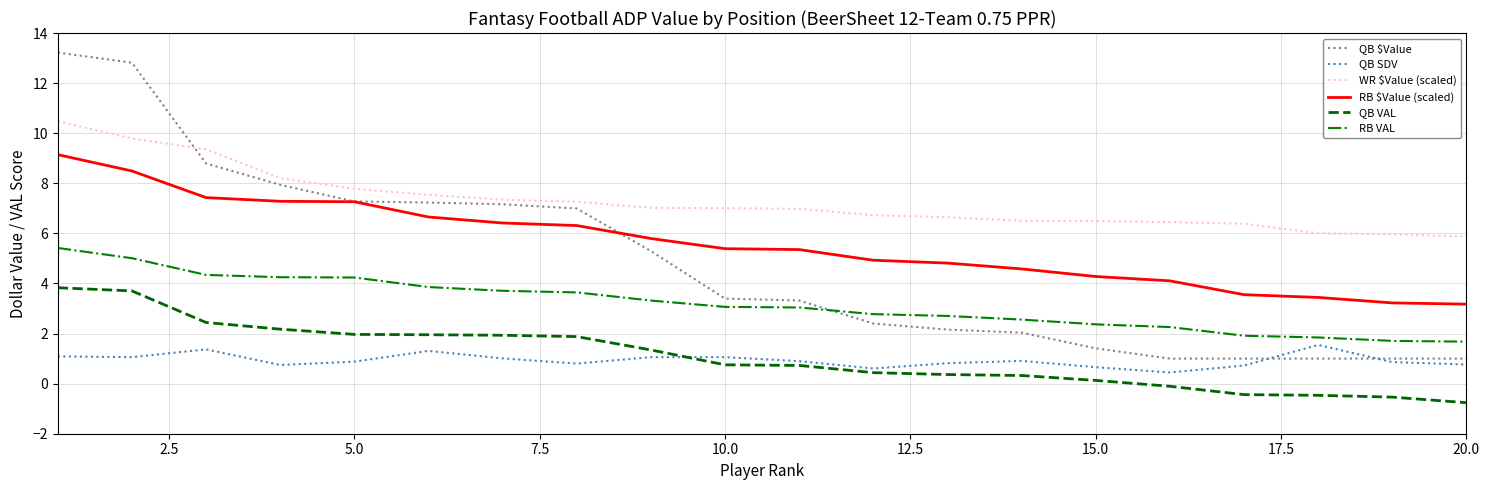

What are all the series names shown in the legend?

QB $Value, QB SDV, WR $Value (scaled), RB $Value (scaled), QB VAL, RB VAL